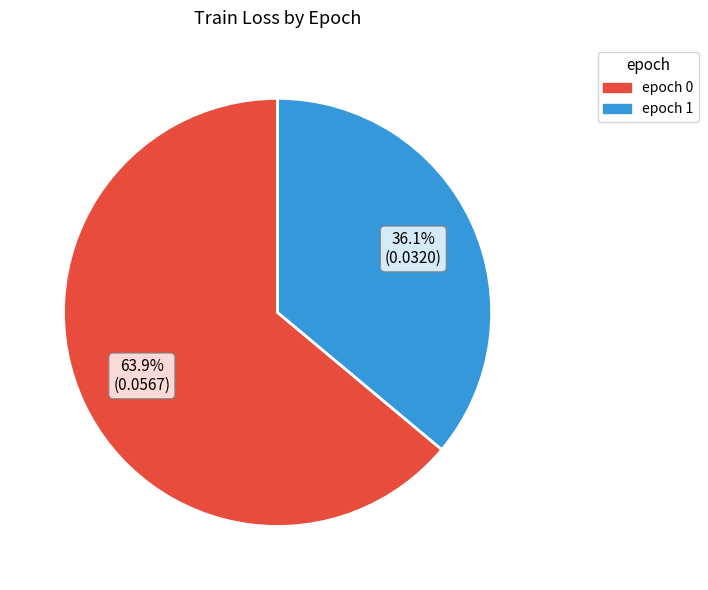

Does any single category account for the majority?

Yes